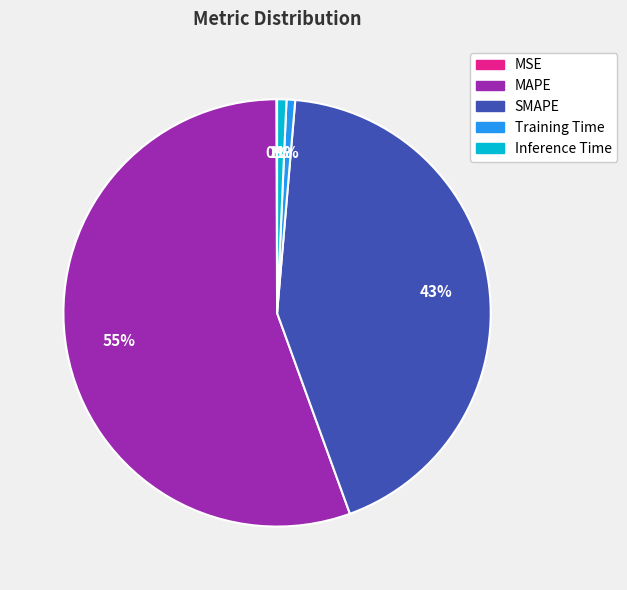

The Inference Time slice represents 1% of the pie. True or false?

True